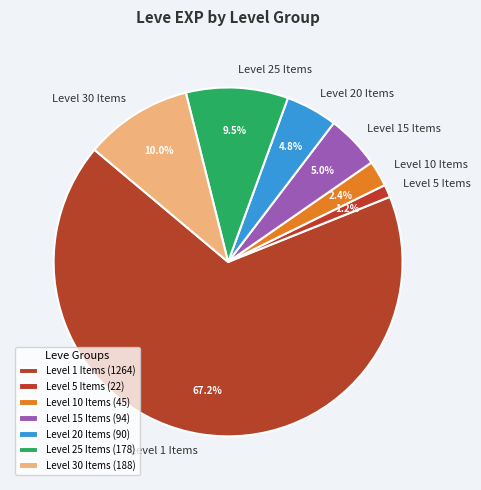

Is there a majority slice in this chart?

Yes